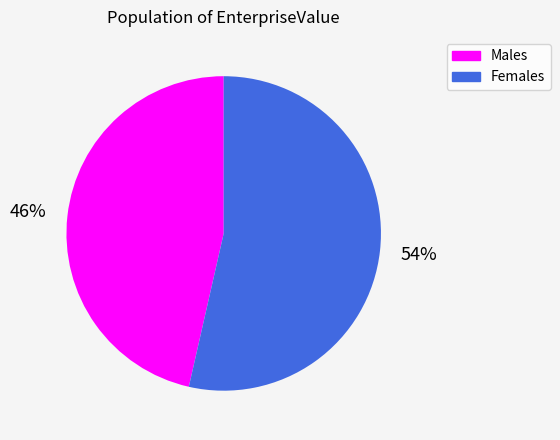

Which has a higher value, Males or Females?

Females